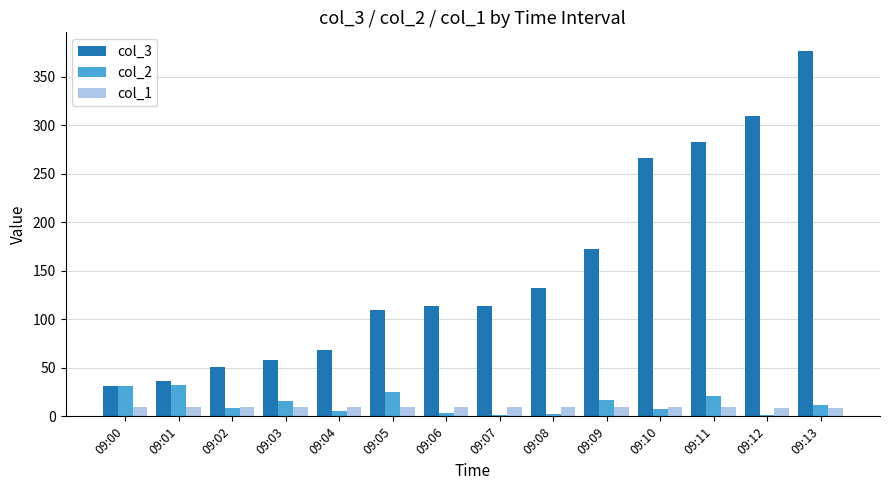

The col_3 series shows 266.0 at 09:10. True or false?

True